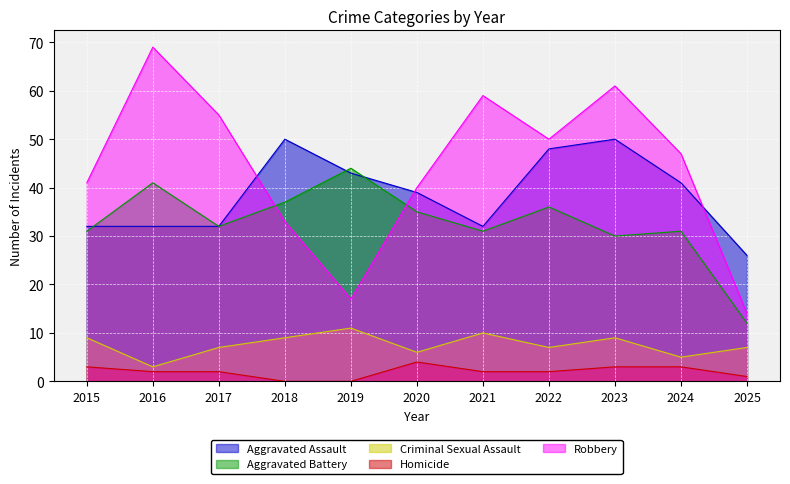

How many data points in Robbery are above 47?

5